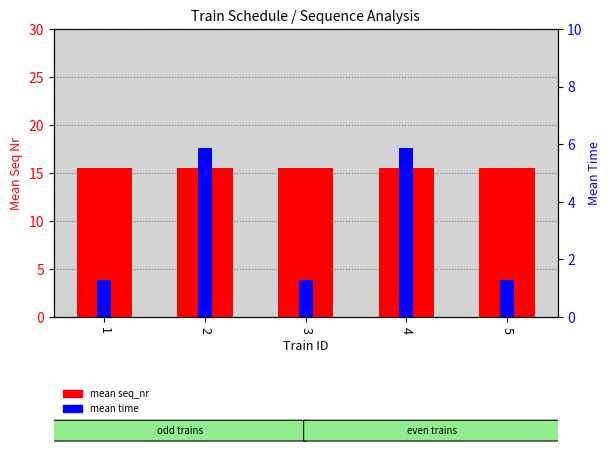

At 4, list the series in order from largest to smallest.

mean seq_nr, mean time